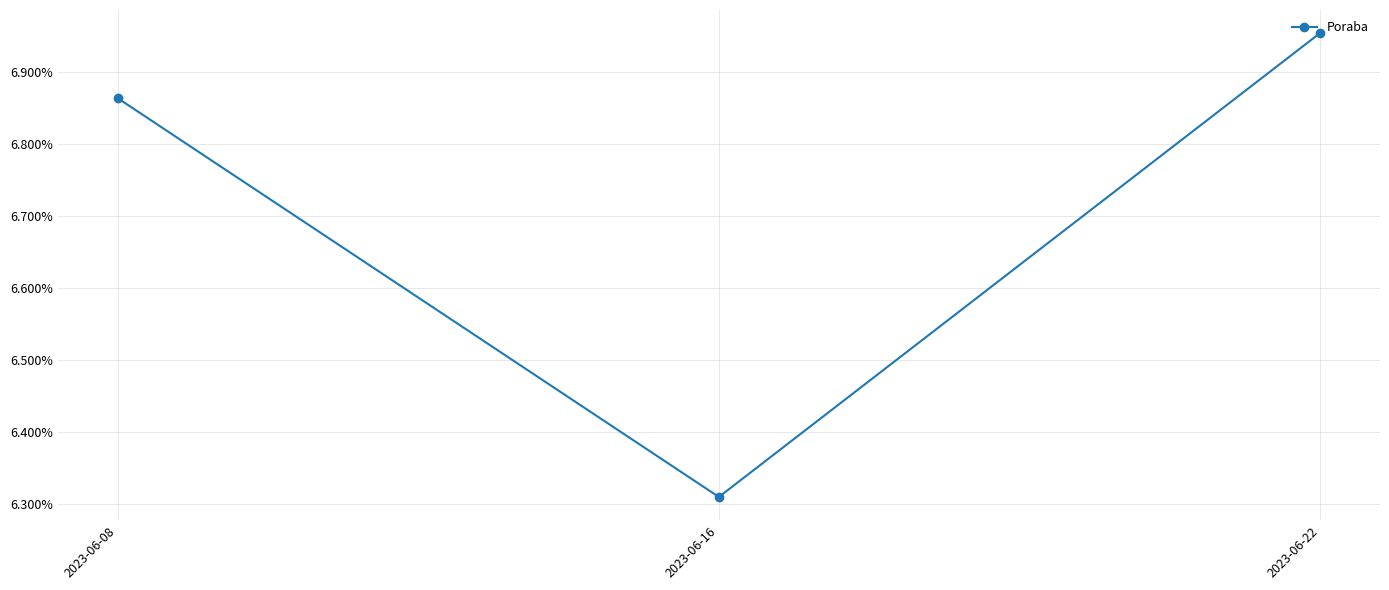

List the labels in order of value, largest first.

2023-06-22, 2023-06-08, 2023-06-16